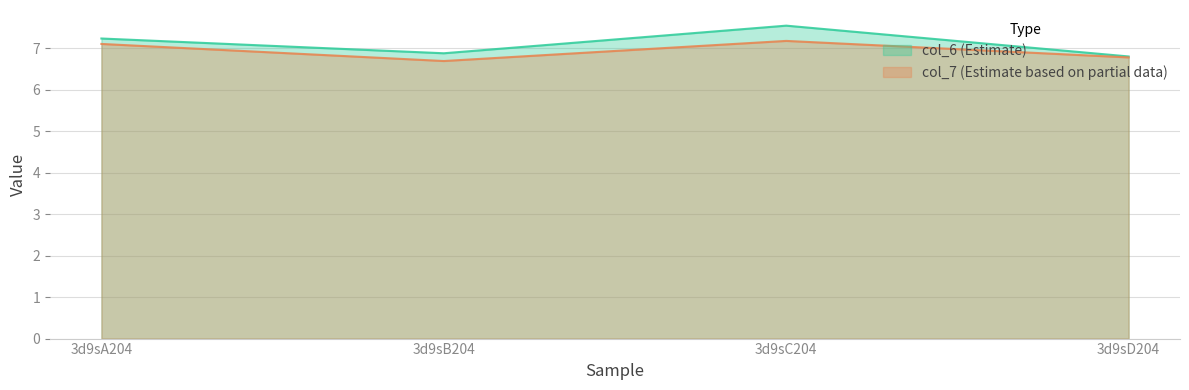

Does the chart have visible grid lines?

Yes